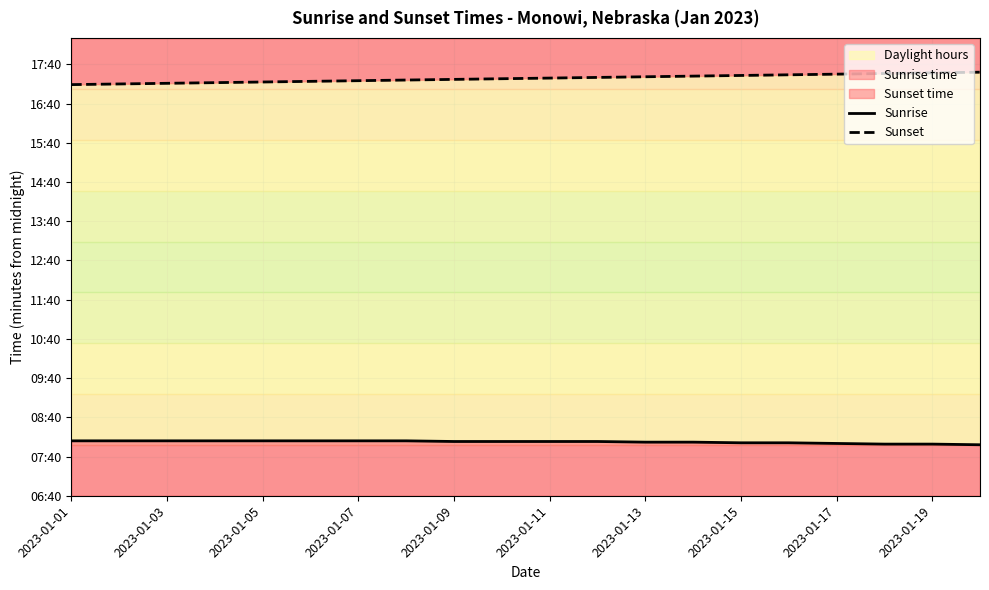

Rank the series by their maximum value, from lowest to highest.

Sunrise, Sunset